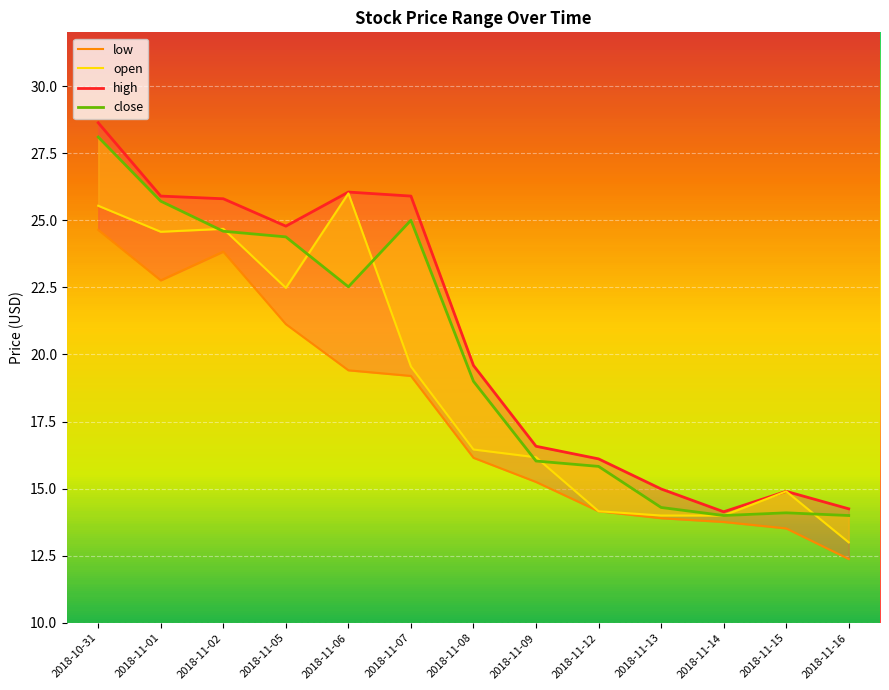

What is the sum of the high values at 2018-11-15 and 2018-11-09?

31.5